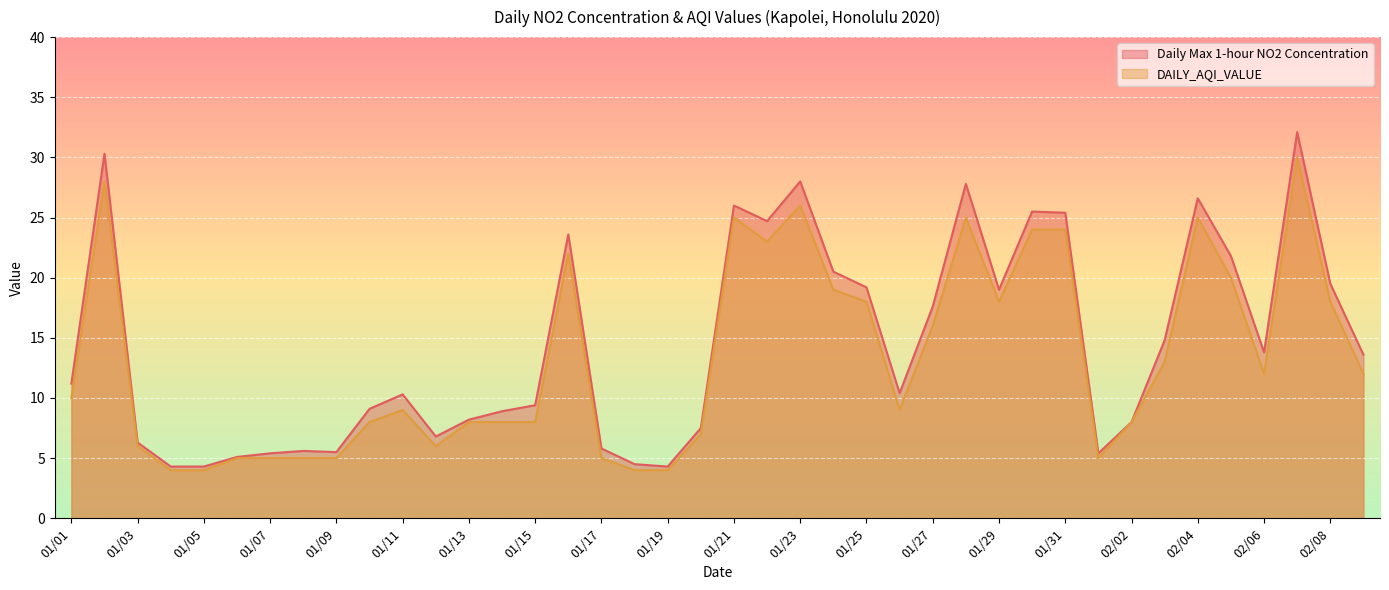

What is the label of the 28th point from the right?

01/13